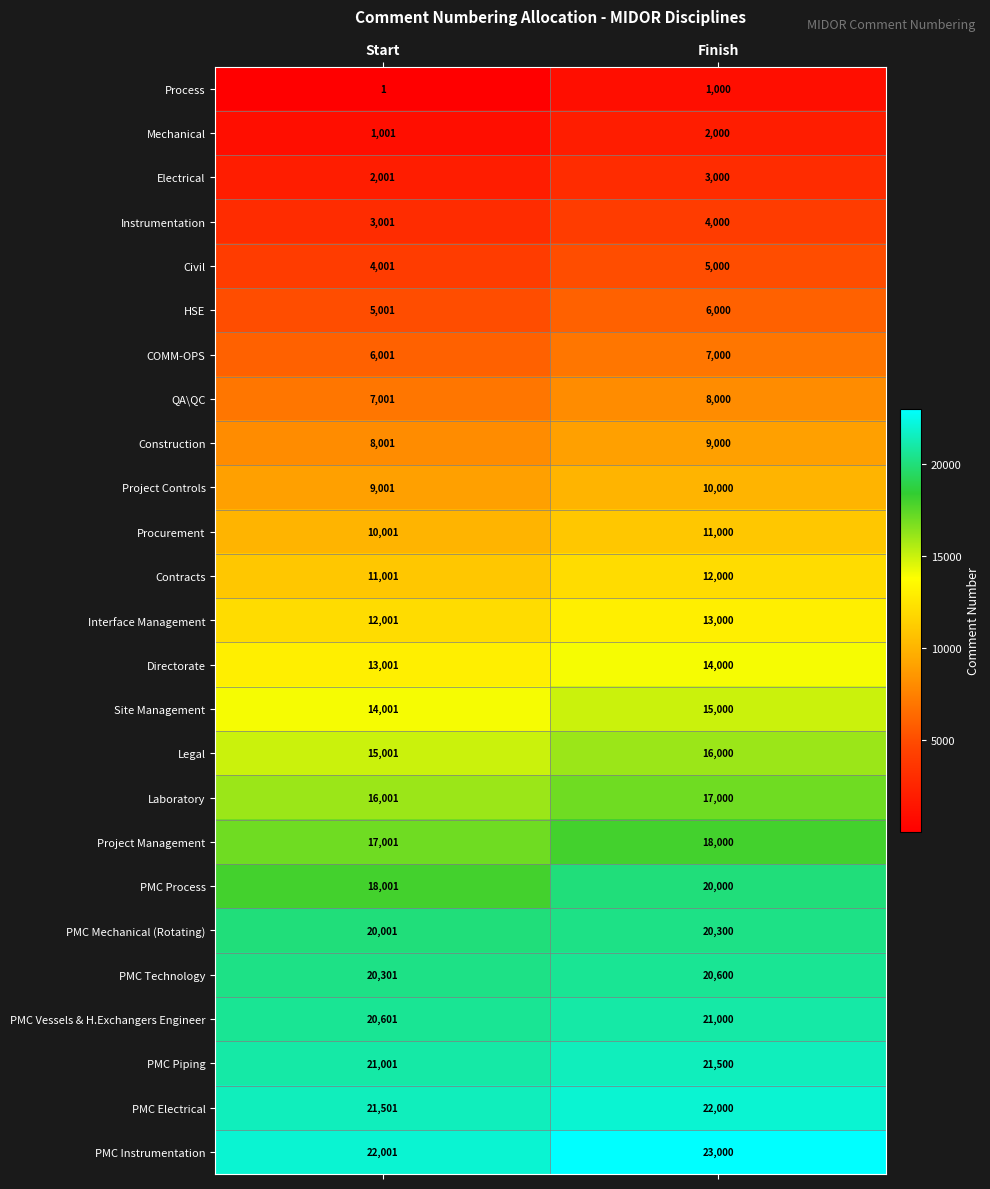

List the series in order of their peak value, highest first.

PMC Instrumentation, PMC Electrical, PMC Piping, PMC Vessels & H.Exchangers Engineer, PMC Technology, PMC Mechanical (Rotating), PMC Process, Project Management, Laboratory, Legal, Site Management, Directorate, Interface Management, Contracts, Procurement, Project Controls, Construction, QA\QC, COMM-OPS, HSE, Civil, Instrumentation, Electrical, Mechanical, Process